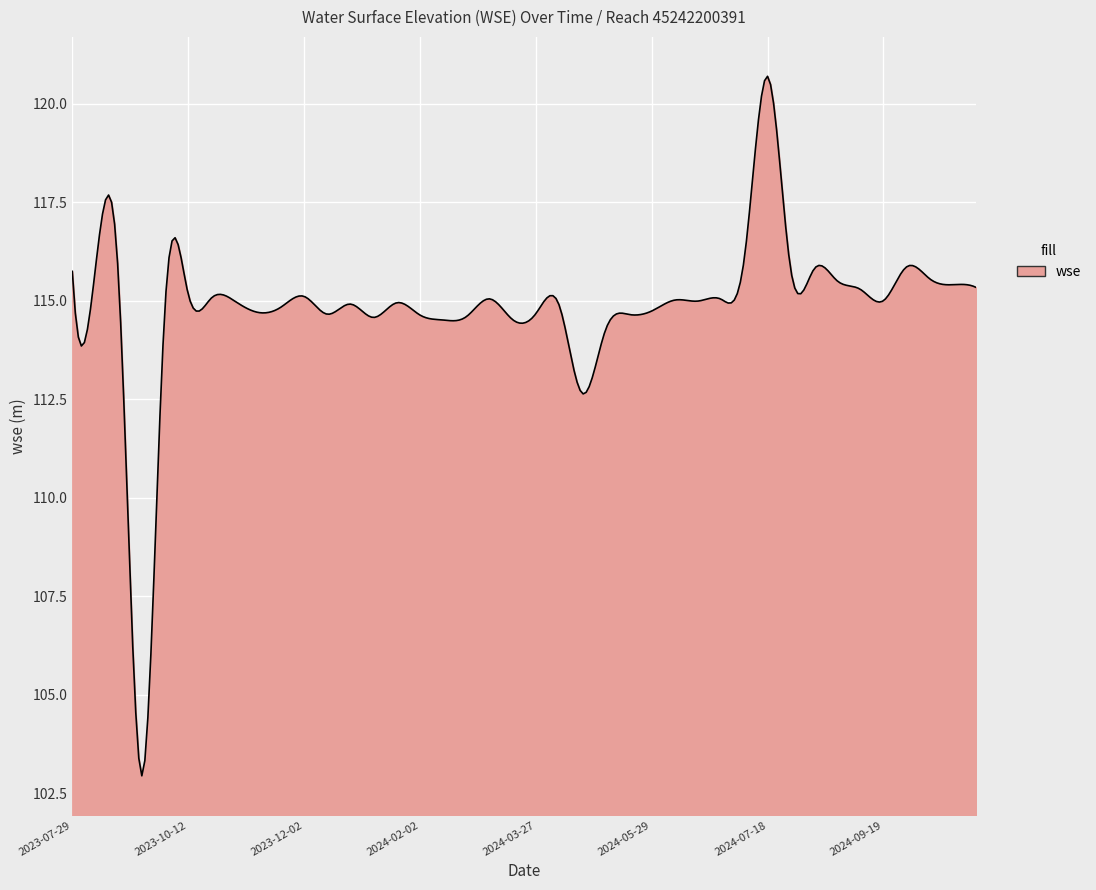

What is the minimum value shown in the chart?

102.9